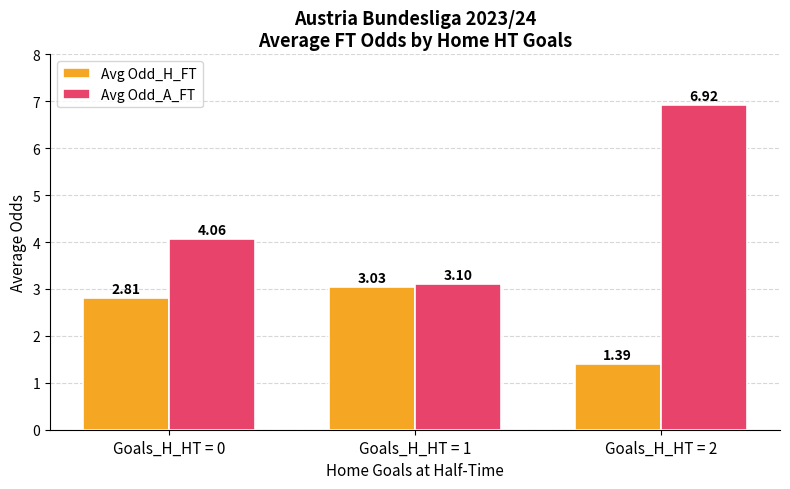

How many data points does each series have?

3